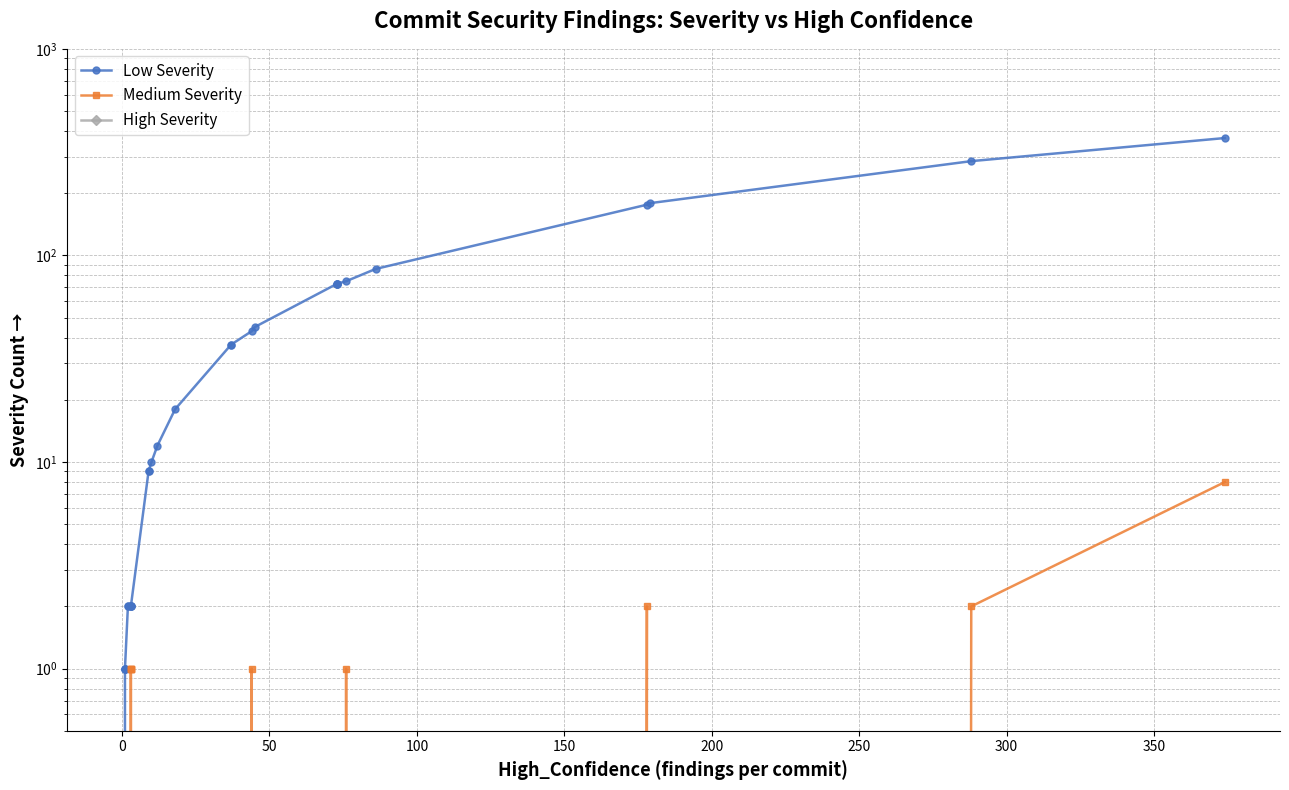

Reading left to right, list all the values displayed in this chart.

Low Severity: 0	0	0	0	0	0	0	0	0	0	0	1	1	1	1	2	2	2	2	2	2	9	9	10	12	18	37	37	43	45	73	73	73	73	75	86	176	179	286	370
Medium Severity: 0	0	0	0	0	0	0	0	0	0	0	0	0	0	0	0	0	1	1	1	1	0	0	0	0	0	0	0	1	0	0	0	0	0	1	0	2	0	2	8
High Severity: 0	0	0	0	0	0	0	0	0	0	0	0	0	0	0	0	0	0	0	0	0	0	0	0	0	0	0	0	0	0	0	0	0	0	0	0	0	0	0	0